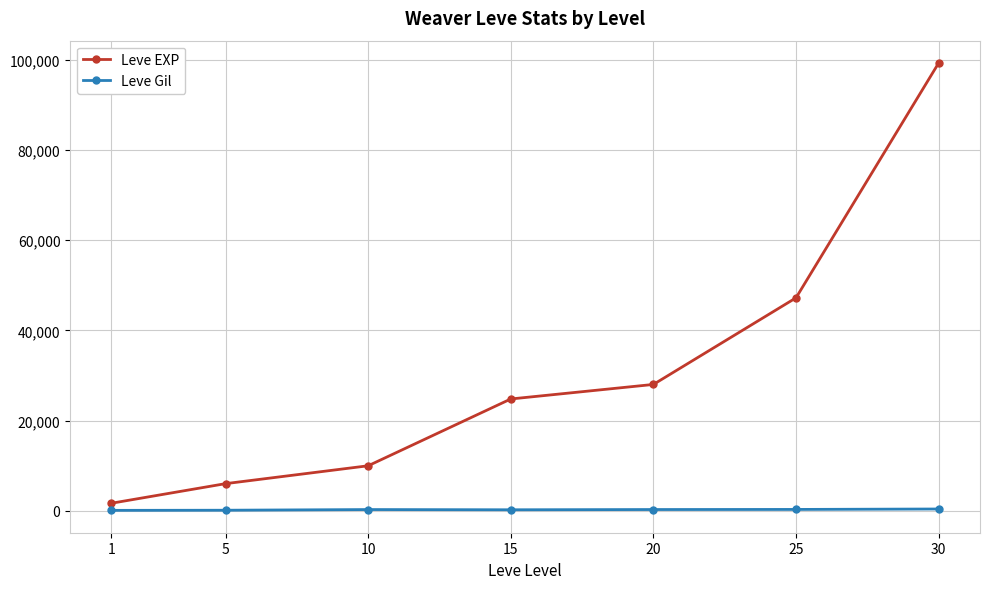

Rank the series by their maximum value, from highest to lowest.

Leve EXP, Leve Gil